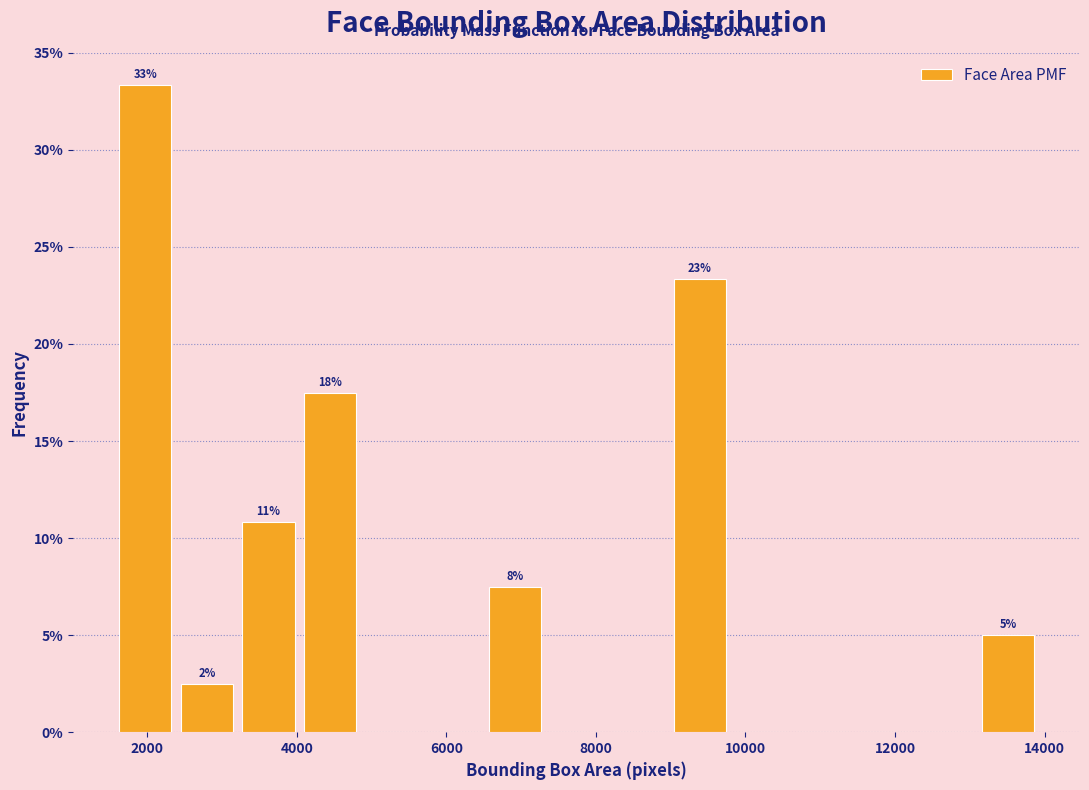

Over which range of the x-axis is the bar tallest?

1600 to 2400